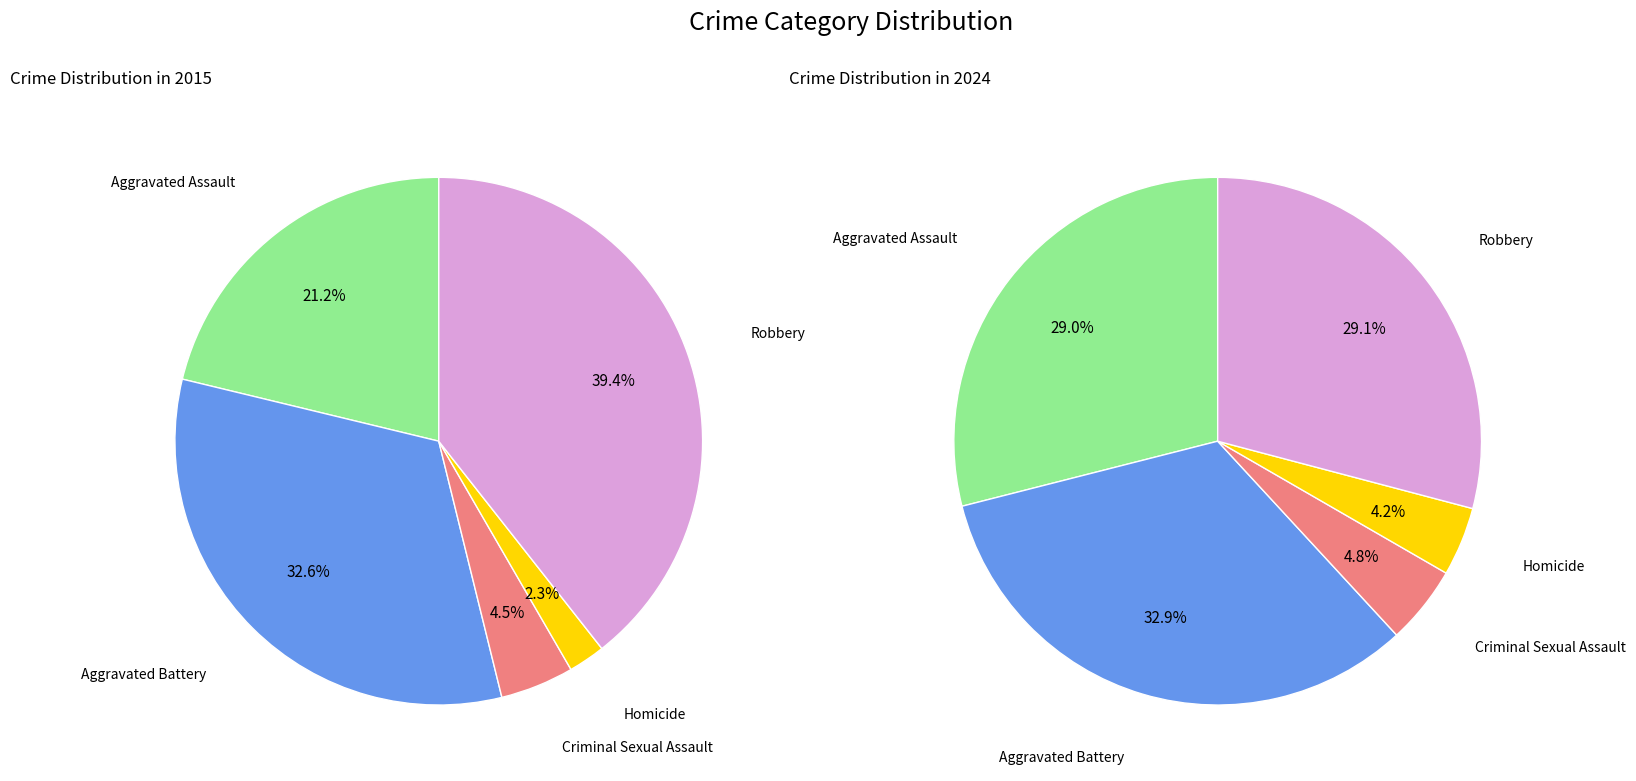

Is it true that Homicide is 2% of the pie?

True